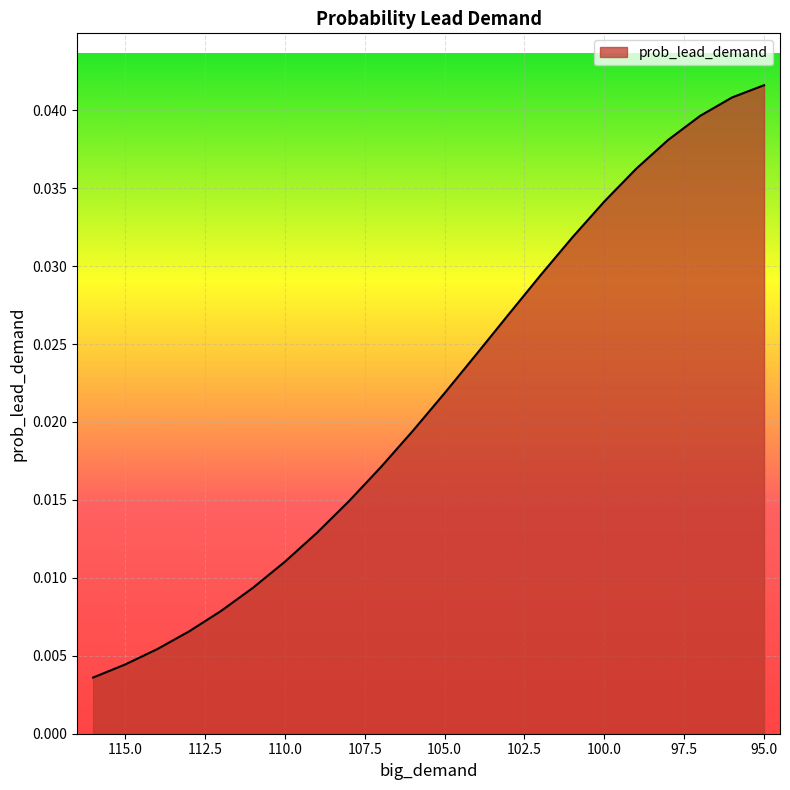

True or false: the data shows 0.0 at 99.

False